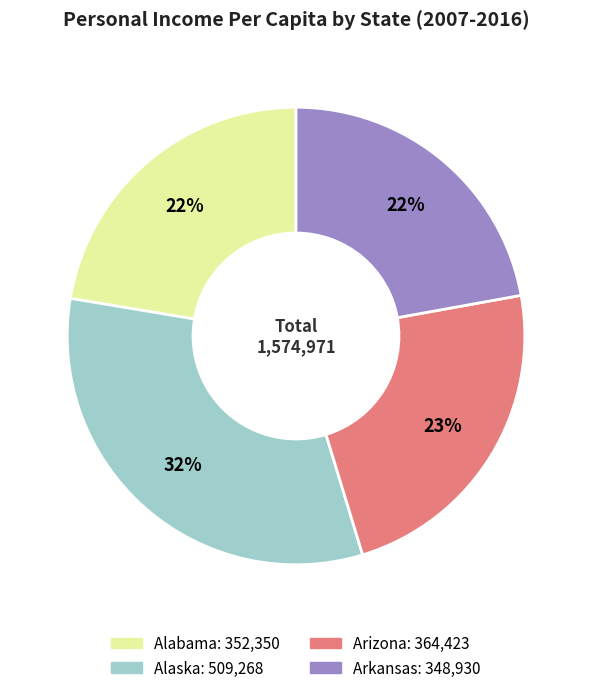

To the nearest percent, what is the average slice percentage?

25%